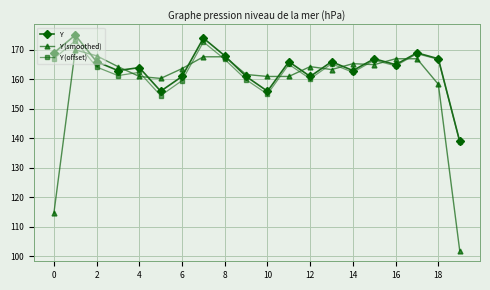

Which series has the widest spread of values?

Y (smoothed)